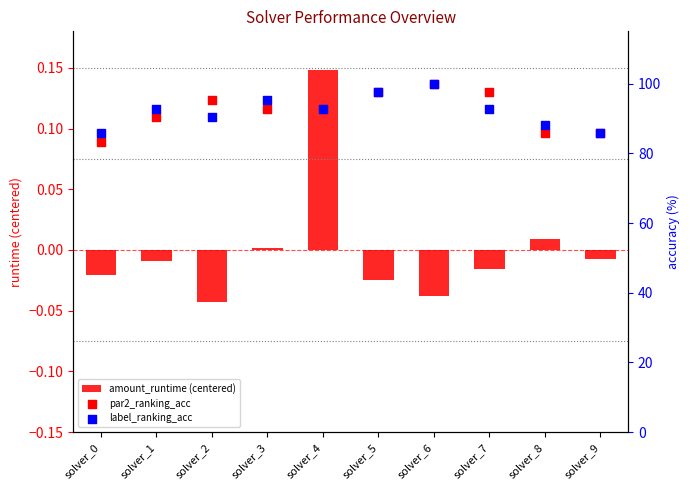

Which series reaches the minimum Y coordinate?

amount_runtime (centered)